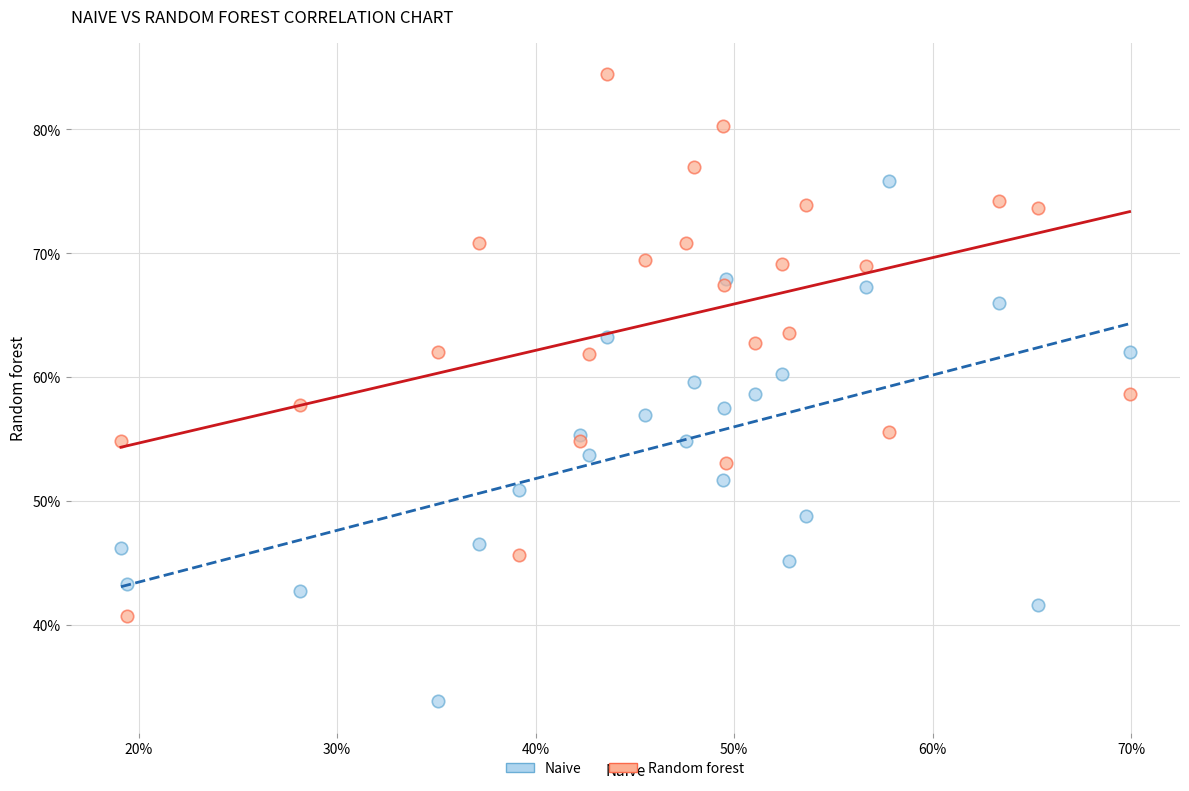

Which series contains the lowest Y value?

Naive